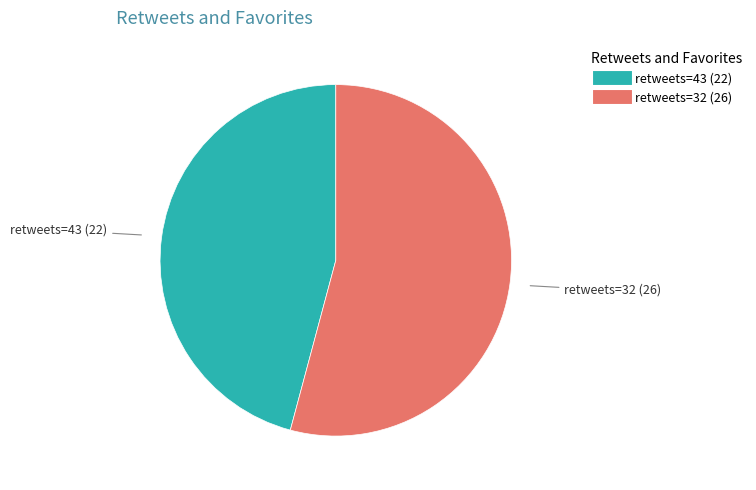

Is there any slice that represents more than half of the pie?

Yes